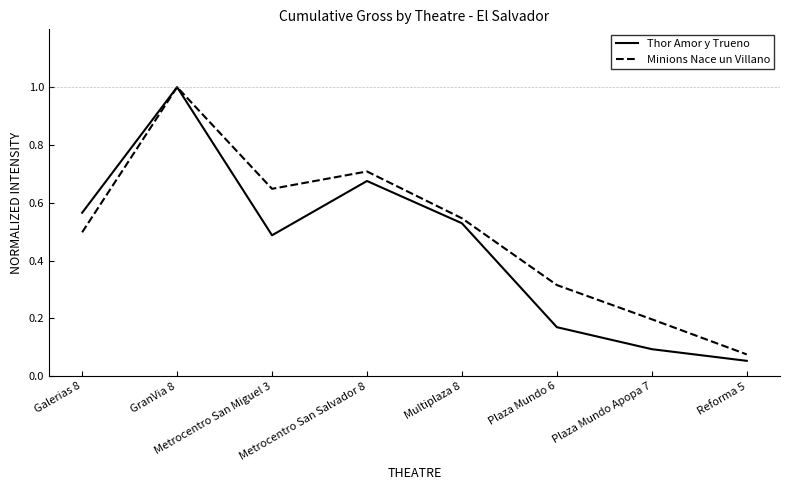

At how many categories does at least one series exceed 0?

8